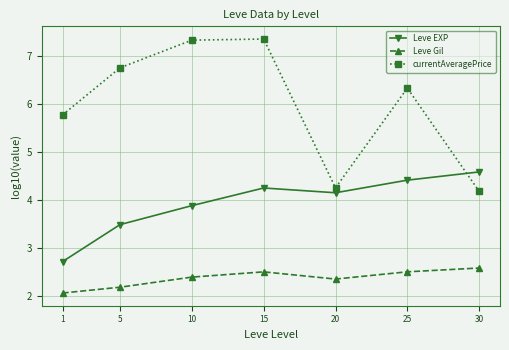

What is the maximum value shown in the chart?

7.3